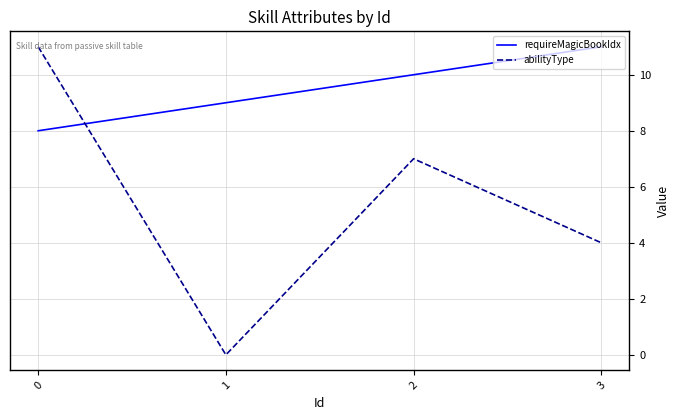

Reading left to right, list all the values displayed in this chart.

requireMagicBookIdx: 0=8	1=9	2=10	3=11
abilityType: 0=11	1=0	2=7	3=4